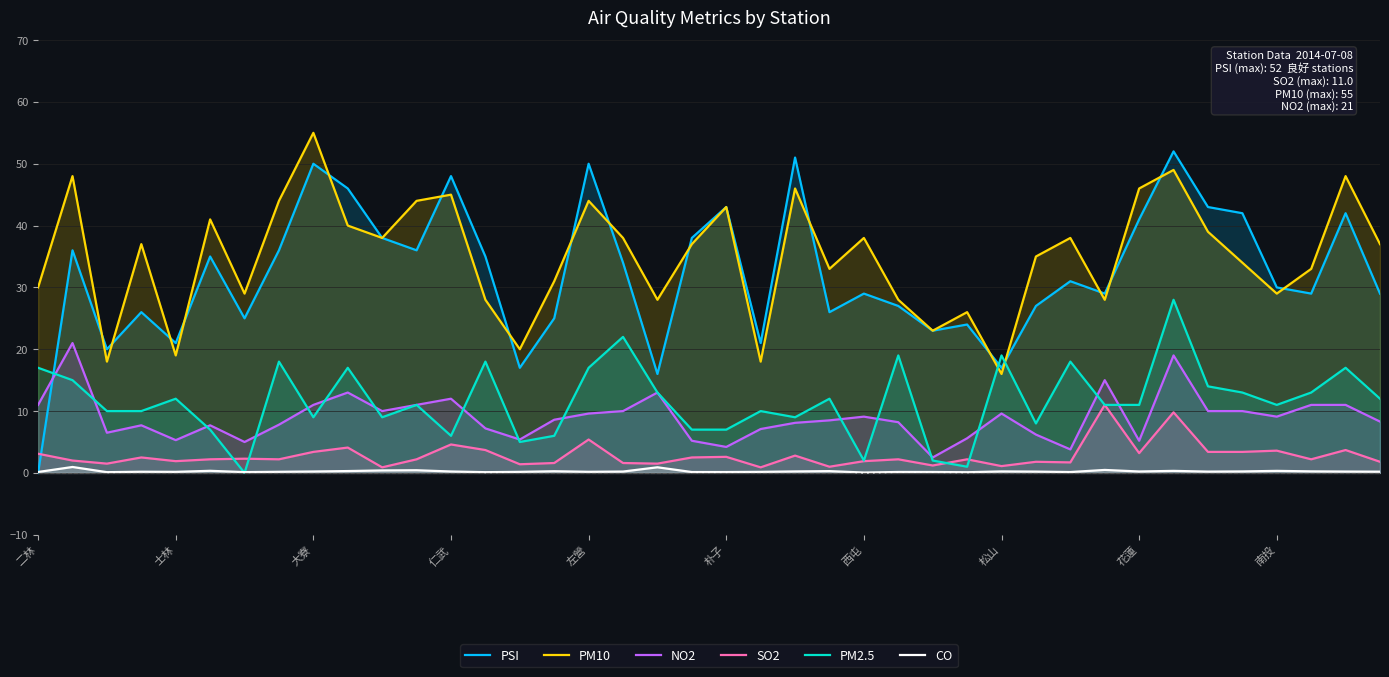

List the series in order of their peak value, highest first.

PM10, PSI, PM2.5, NO2, SO2, CO